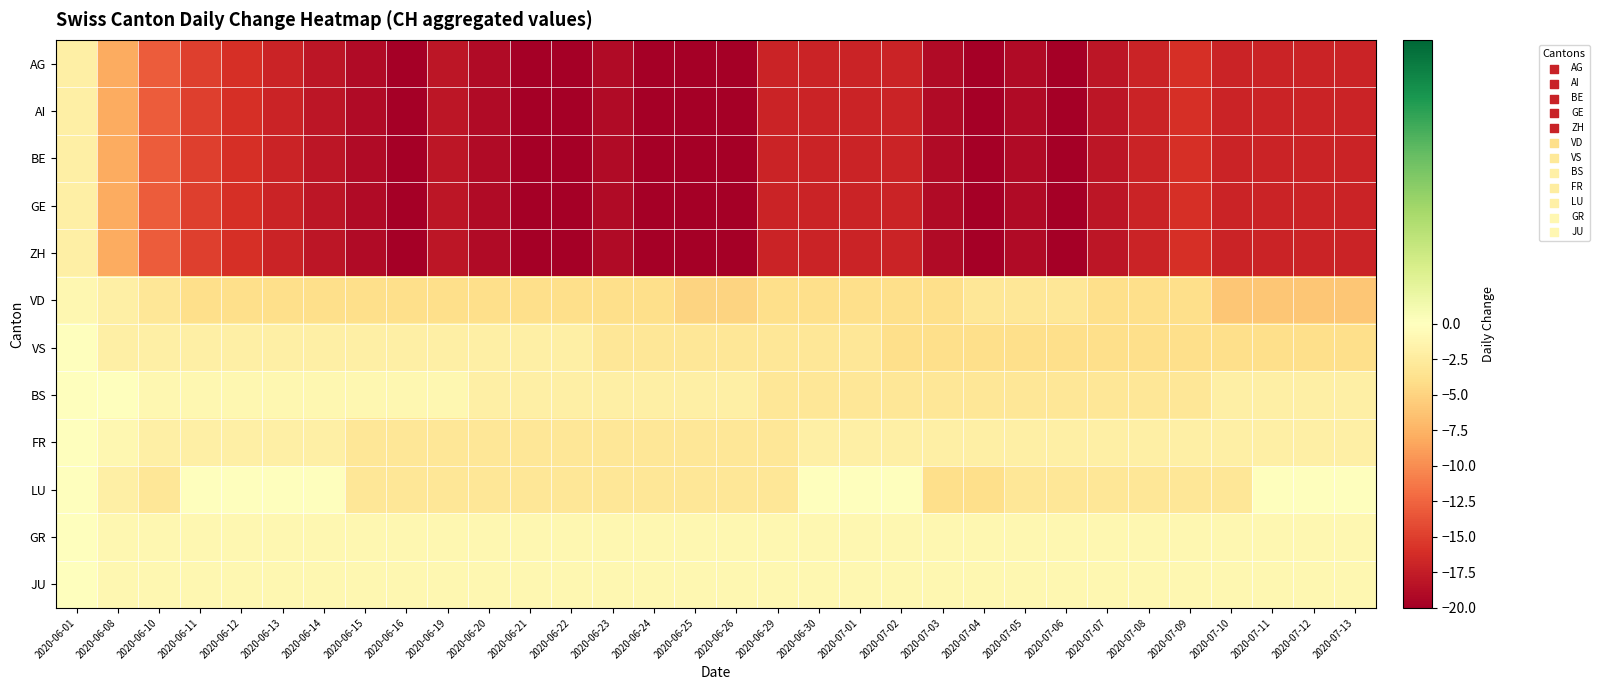

Which series has the largest total across all categories?

GR